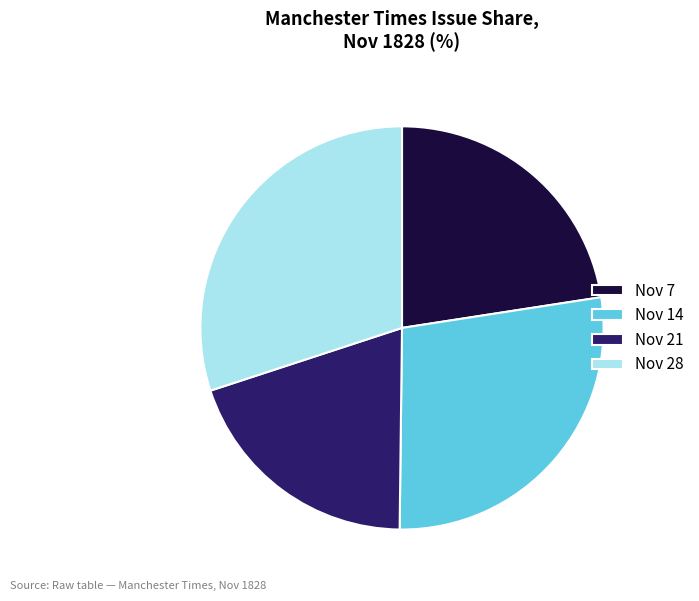

Which category has the biggest portion of the pie?

Nov 28